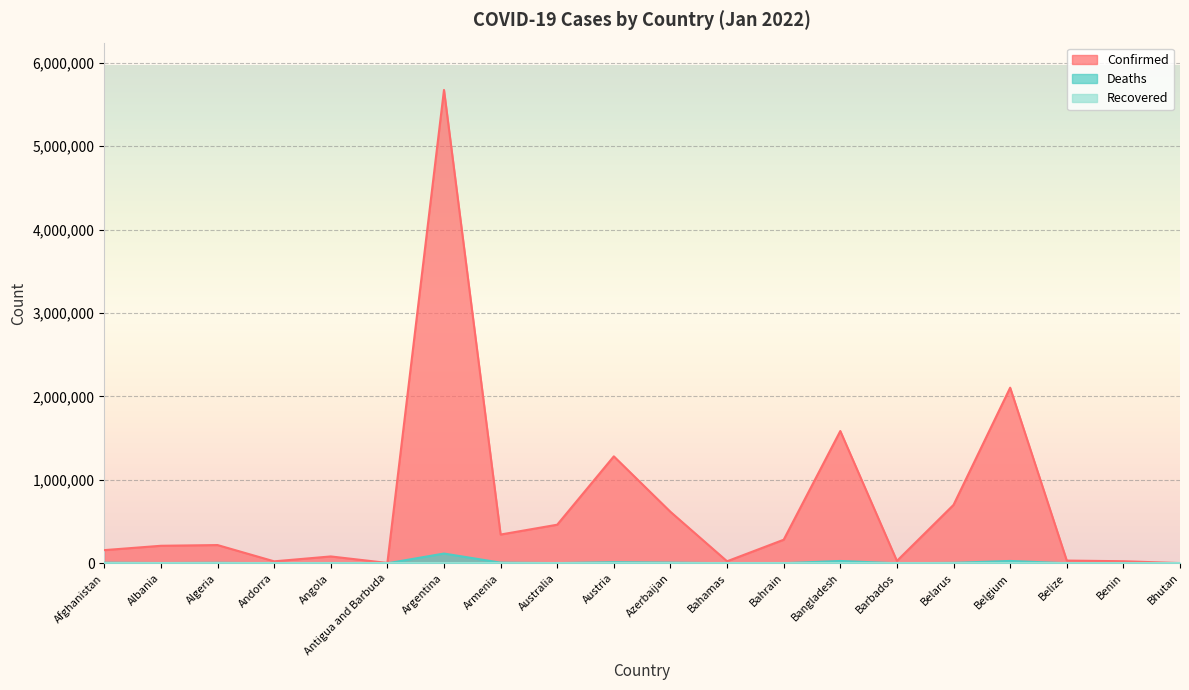

What is the greatest value displayed?

5674428